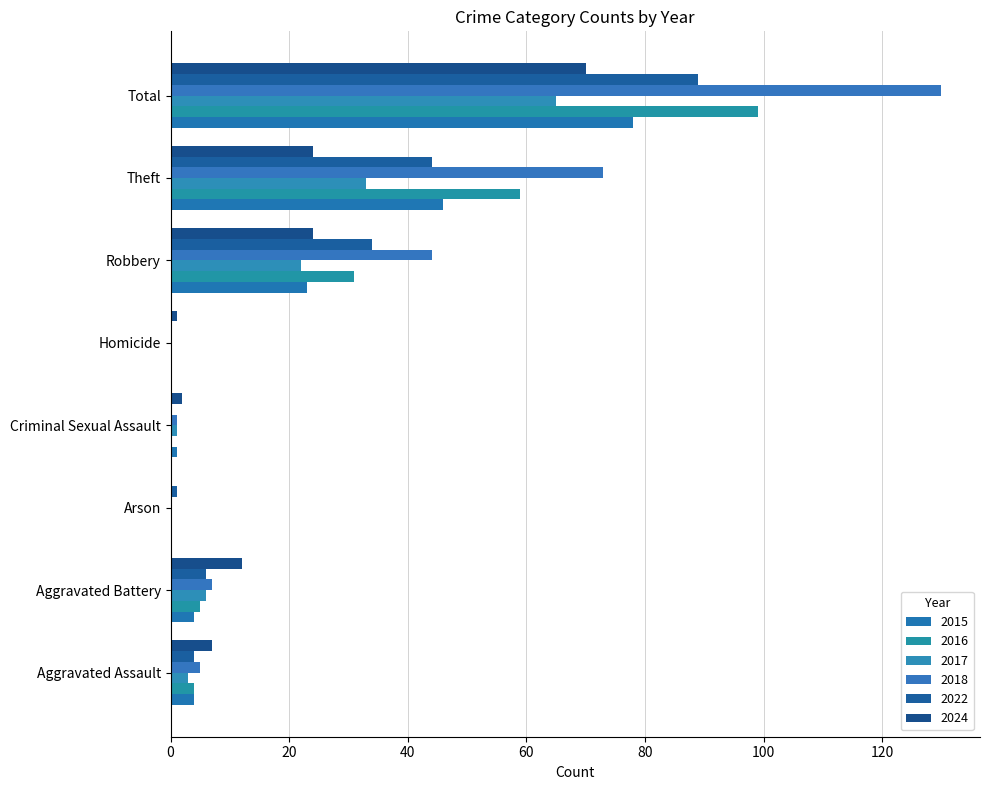

At how many categories does at least one series exceed 33?

3